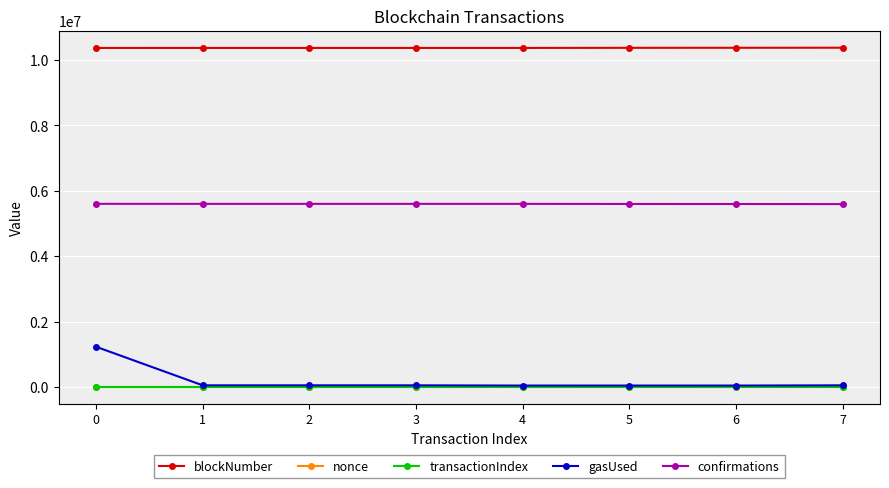

How many lines are shown in the chart?

5